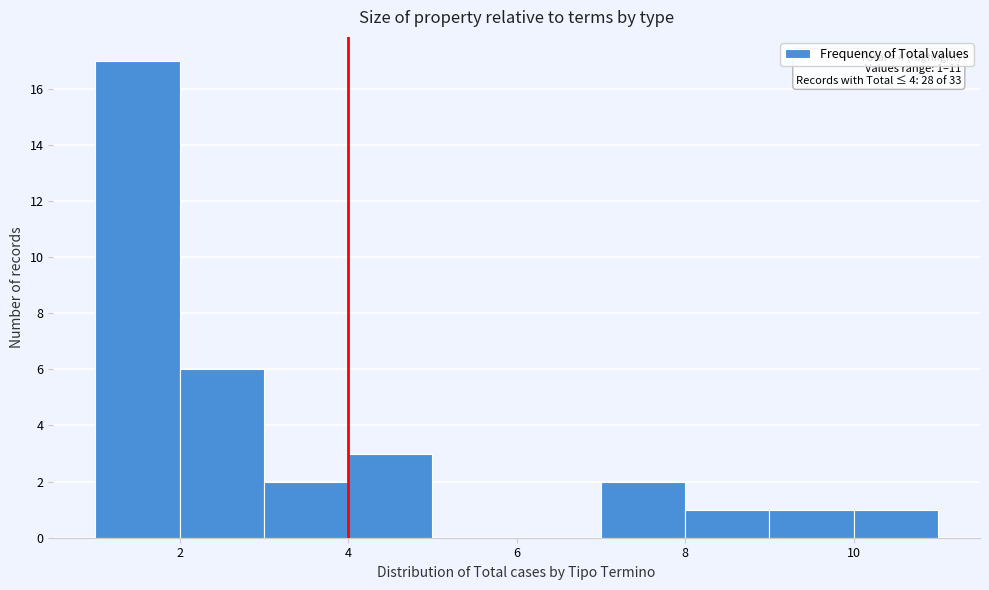

Which range on the x-axis has the tallest bar?

1 to 2